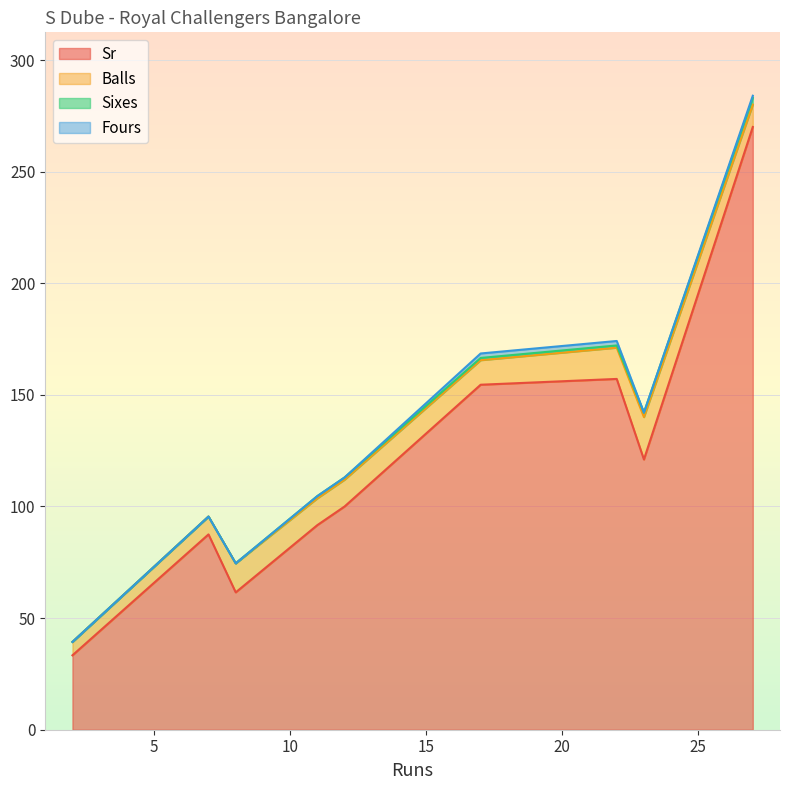

What is the average value of the Sixes series?

1.0